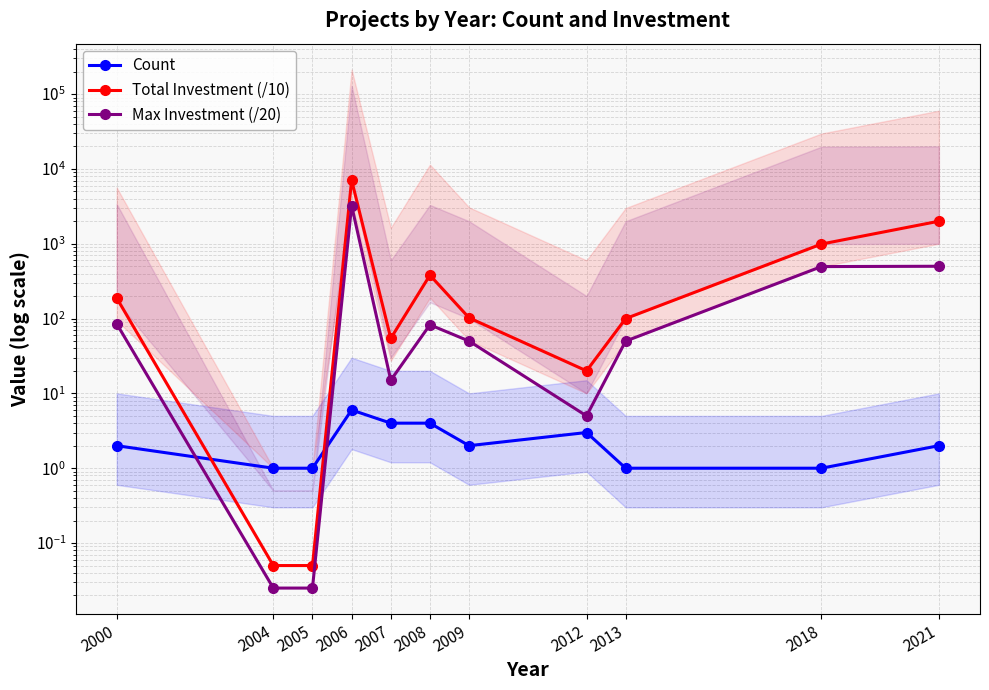

Reading left to right, list all the values displayed in this chart.

Count: 2000=2.0	2004=1.0	2005=1.0	2006=6.0	2007=4.0	2008=4.0	2009=2.0	2012=3.0	2013=1.0	2018=1.0	2021=2.0
Total Investment (/10): 2000=188.0	2004=0.1	2005=0.1	2006=7085.5	2007=54.4	2008=380.0	2009=102.2	2012=20.0	2013=100.0	2018=990.3	2021=2000.0
Max Investment (/20): 2000=85.0	2004=0.0	2005=0.0	2006=3232.8	2007=15.0	2008=82.5	2009=50.0	2012=5.0	2013=50.0	2018=495.1	2021=500.0